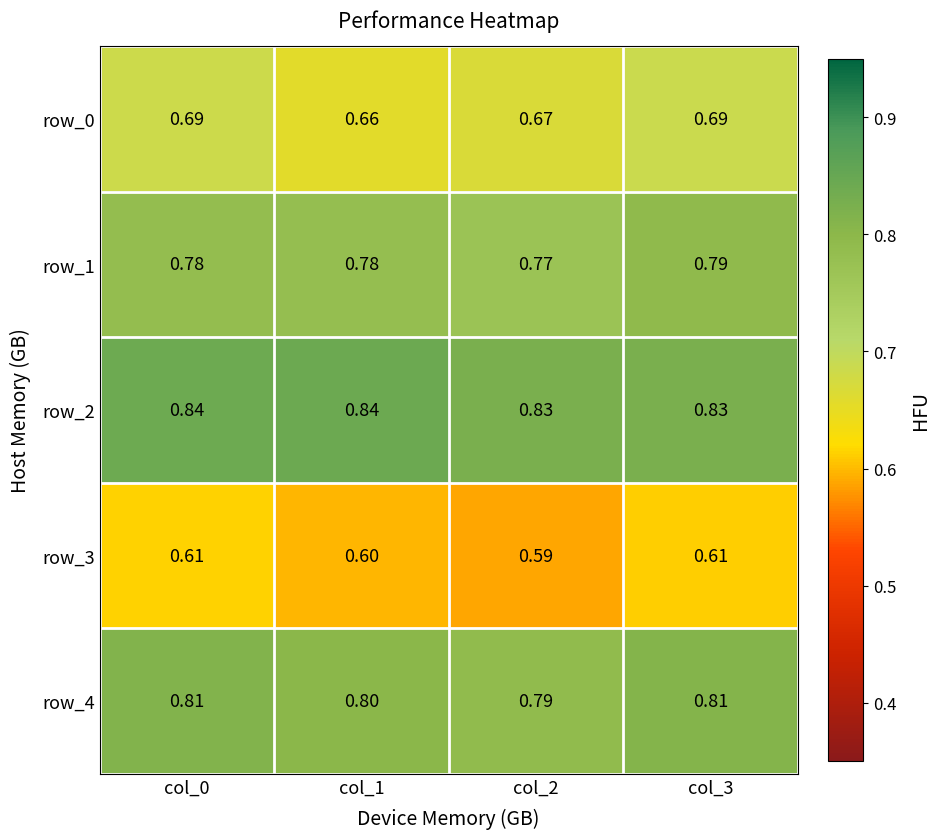

Is the value of row_0 at col_3 greater than the value of row_4 at col_0?

No